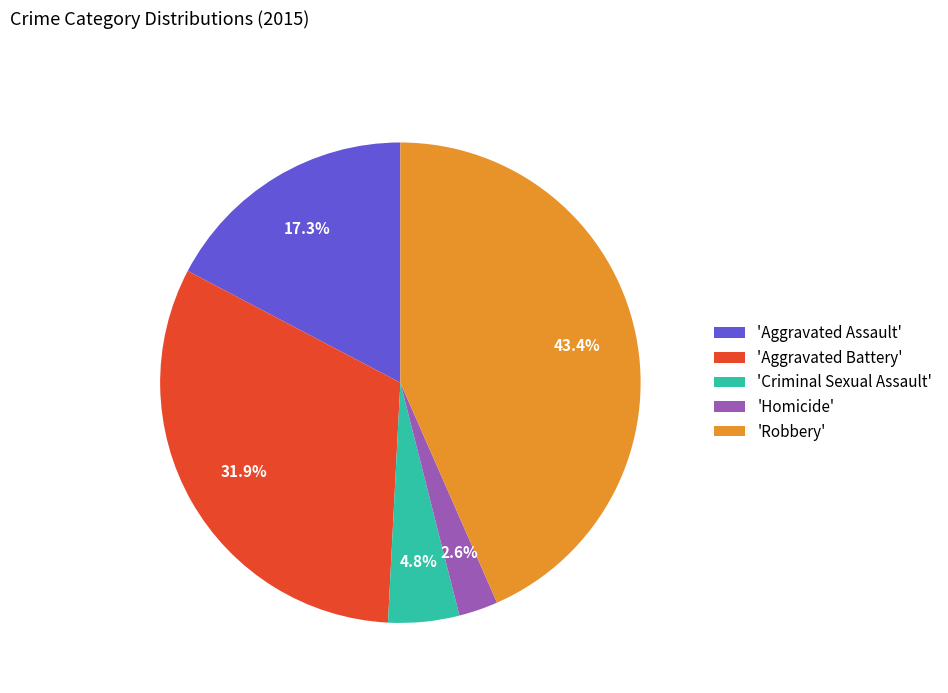

Rank the categories by value from lowest to highest.

'Homicide', 'Criminal Sexual Assault', 'Aggravated Assault', 'Aggravated Battery', 'Robbery'